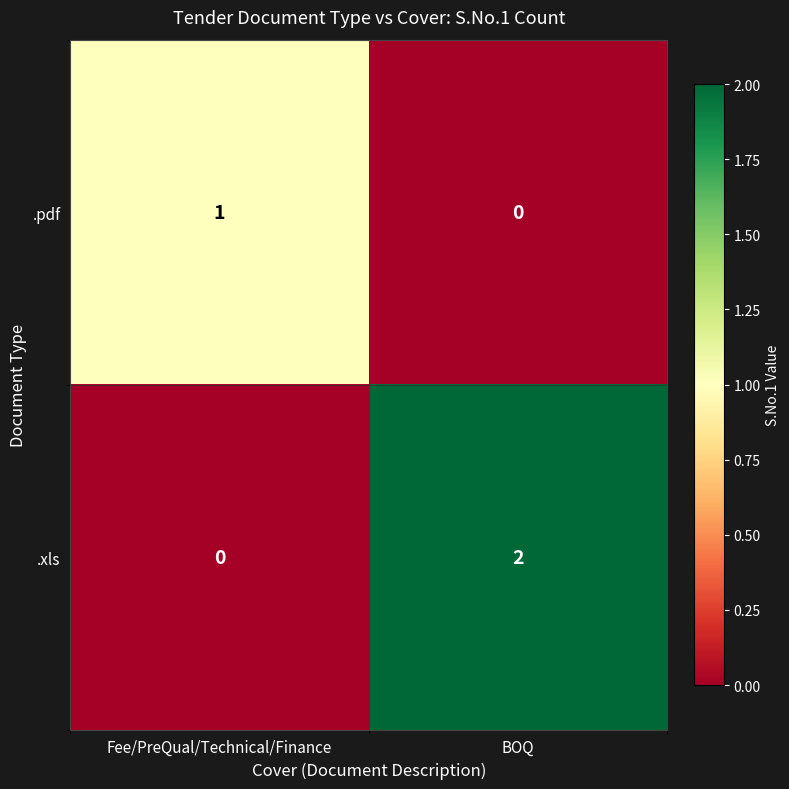

True or false: .xls has a value of 1 at BOQ.

False